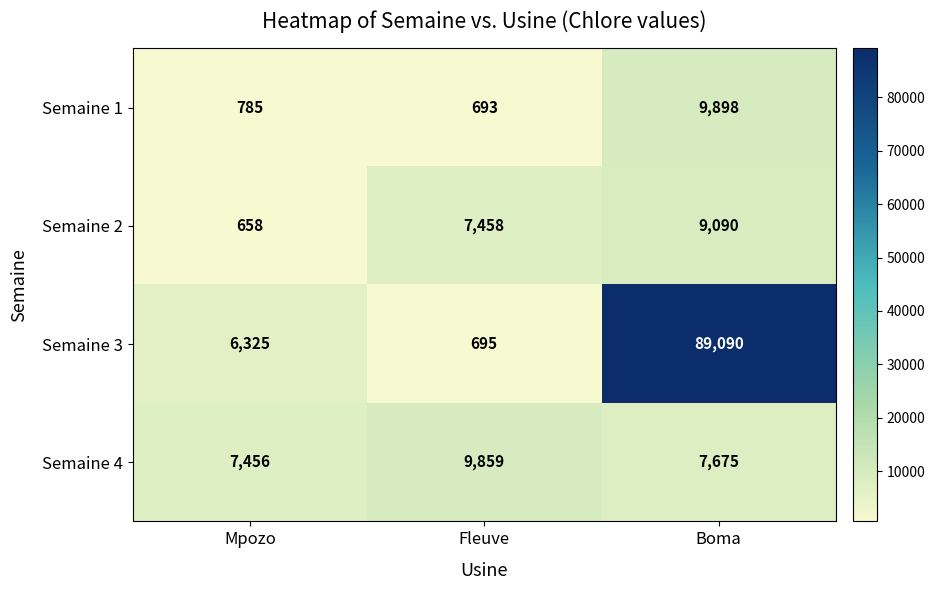

List the series in order of their peak value, lowest first.

Semaine 2, Semaine 4, Semaine 1, Semaine 3